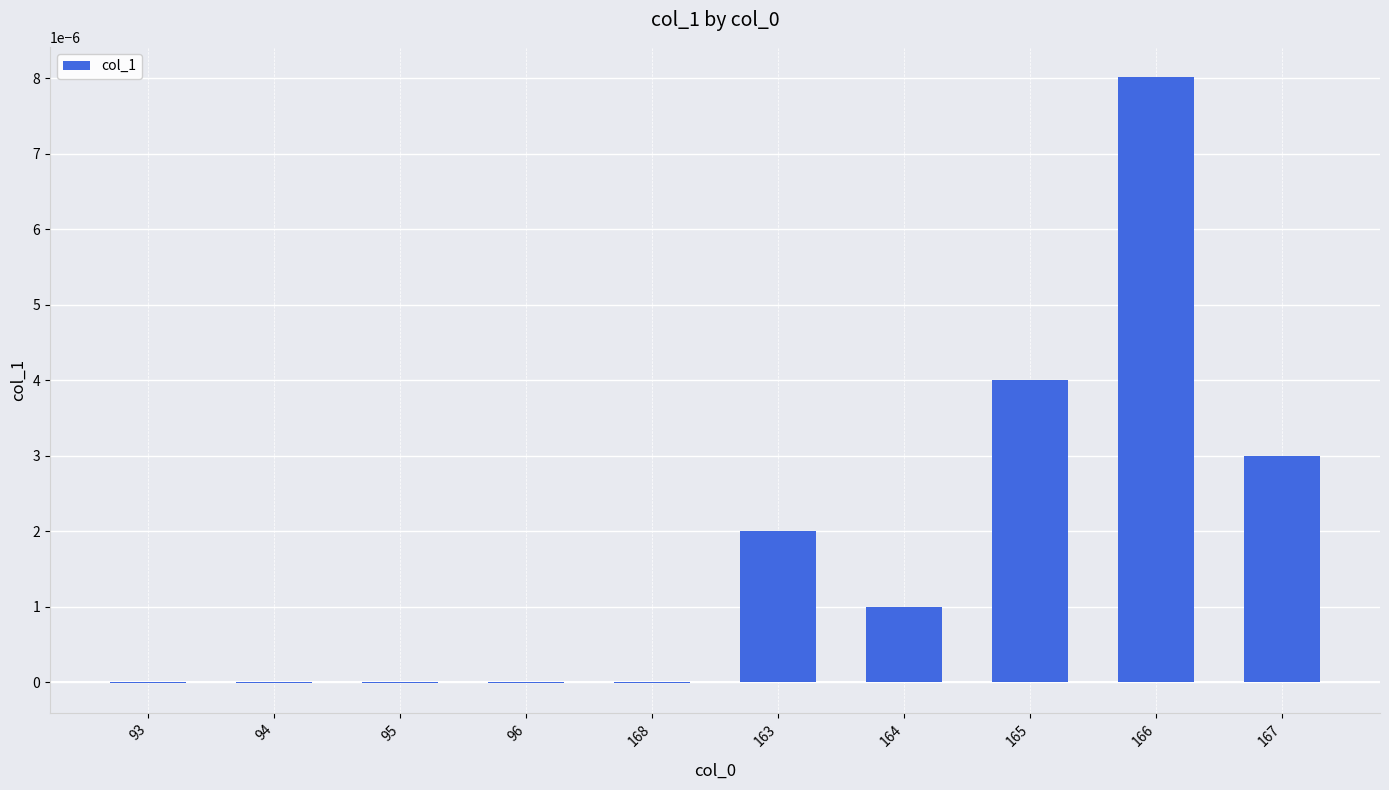

True or false: the data shows -0.0 at 94.

True